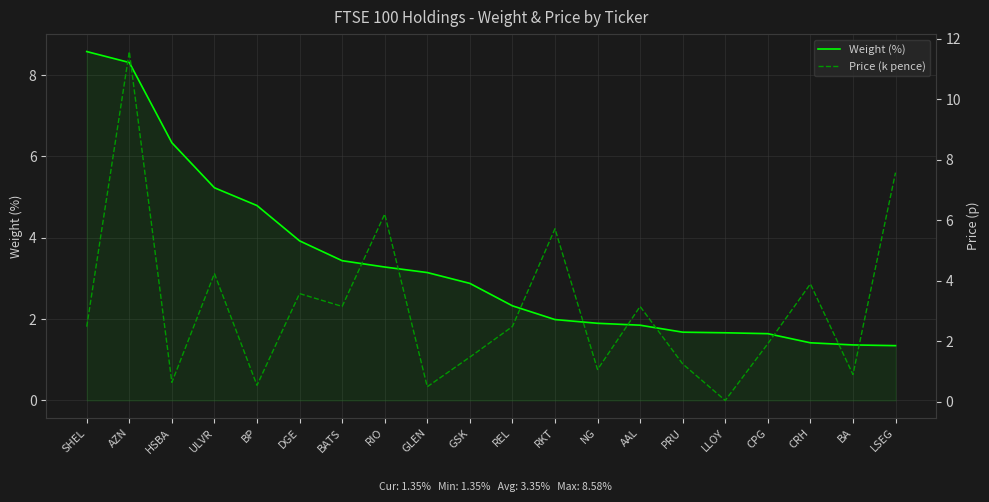

Is it true that Weight (%) equals 2.5 at AAL?

False